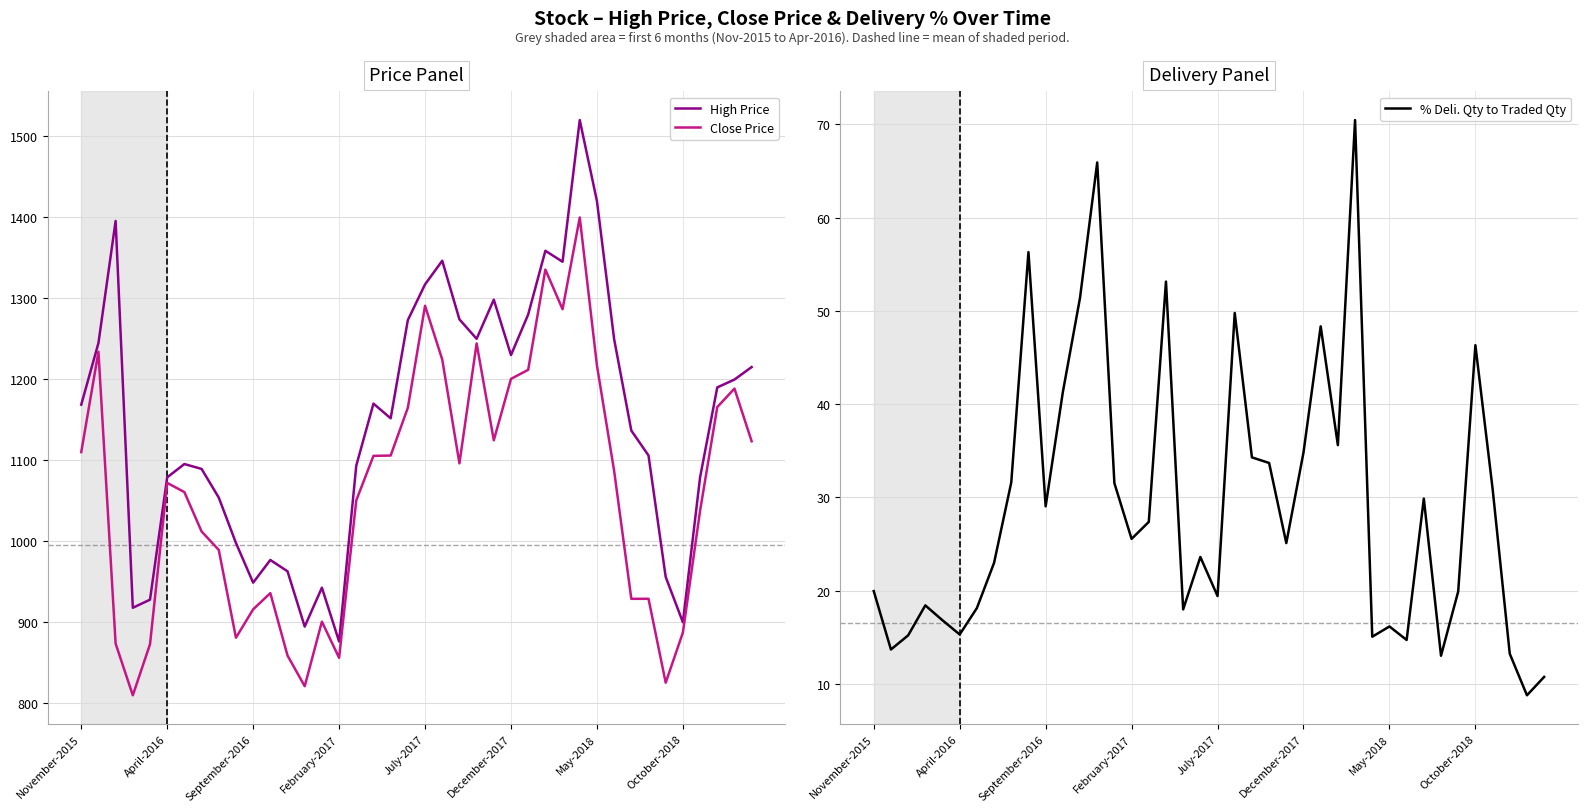

What is the highest value of the High Price series?

1520.0